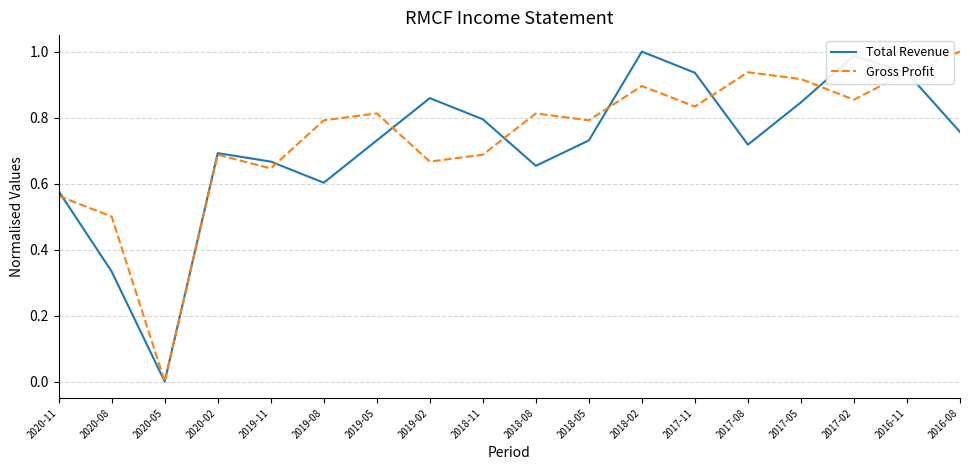

What is the spread (max minus min) of values at 2018-05?

0.1